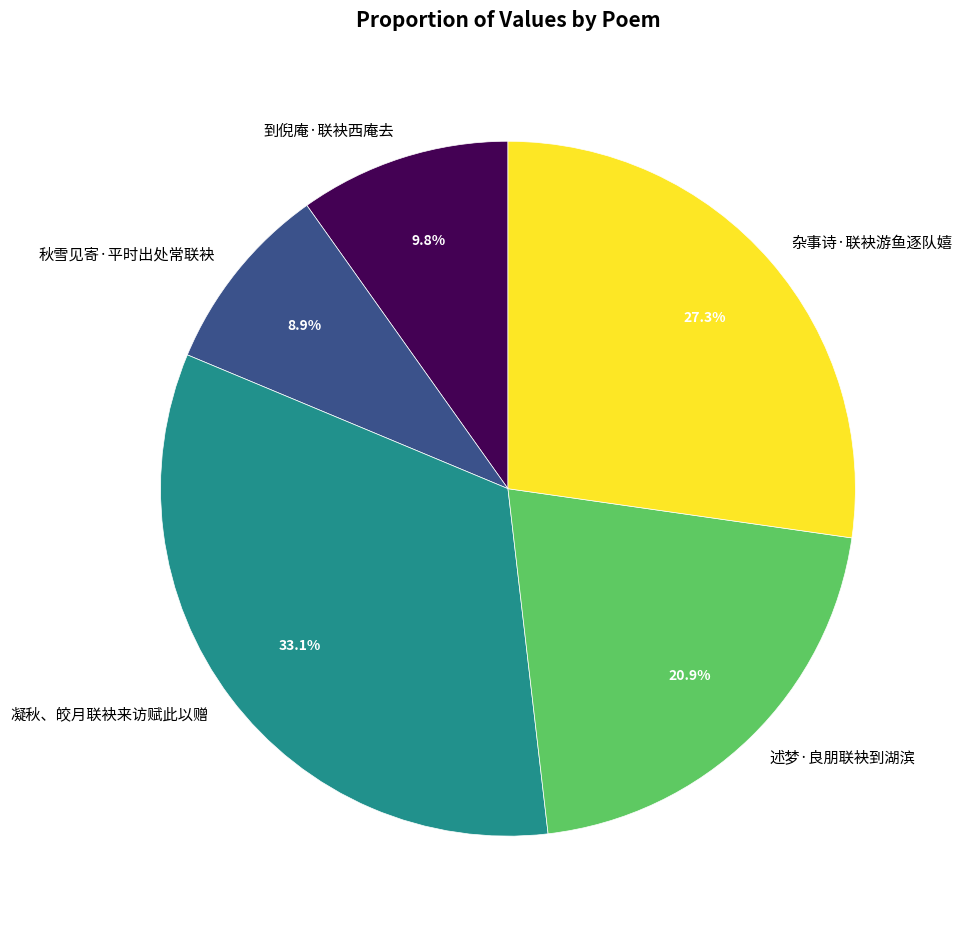

To the nearest percent, what is the combined percentage of 杂事诗·联袂游鱼逐队嬉 and 到倪庵·联袂西庵去?

37%